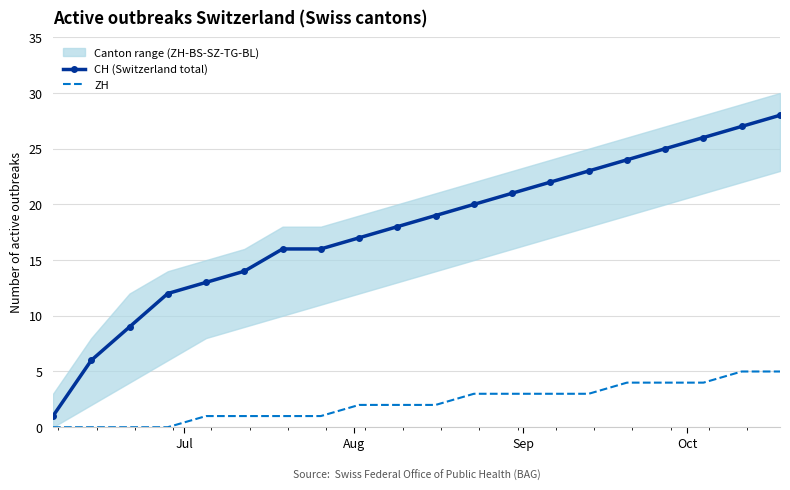

True or false: CH (Switzerland total) and ZH intersect in this chart.

False